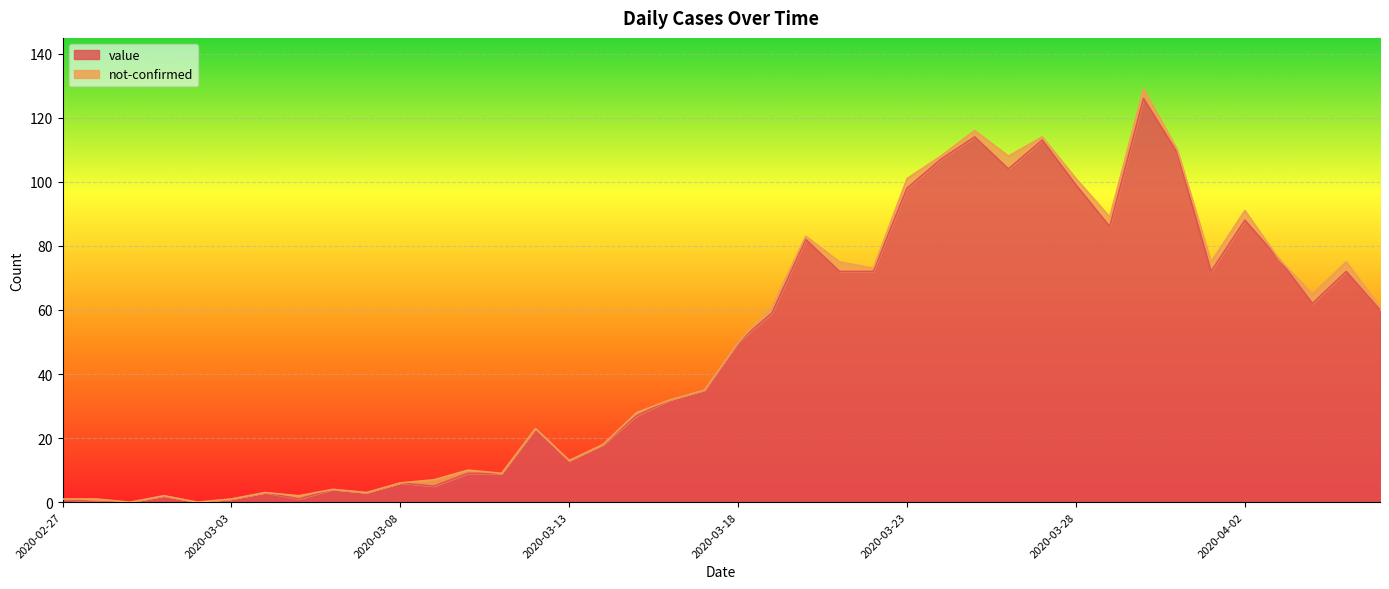

Which label corresponds to the largest value in the chart?

2020-03-30